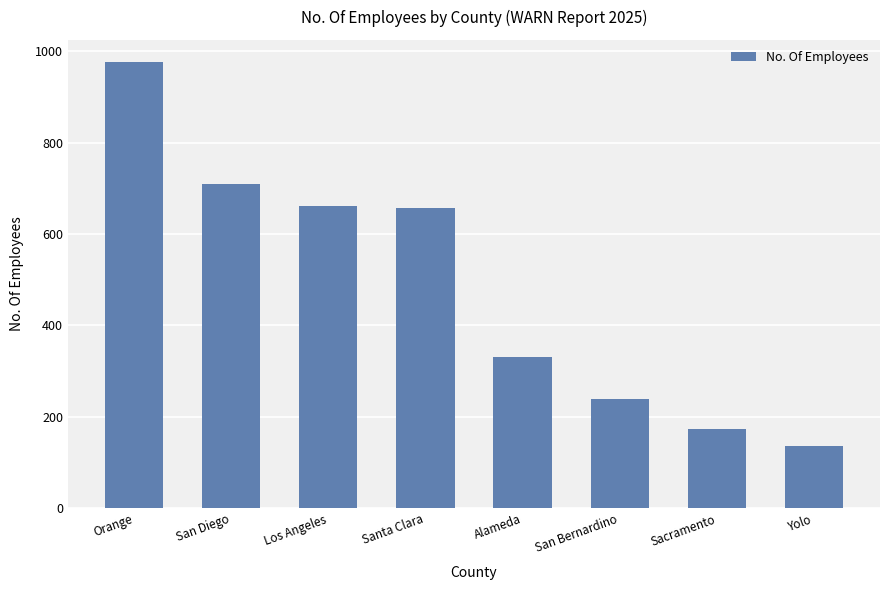

How many distinct data groups are displayed?

1